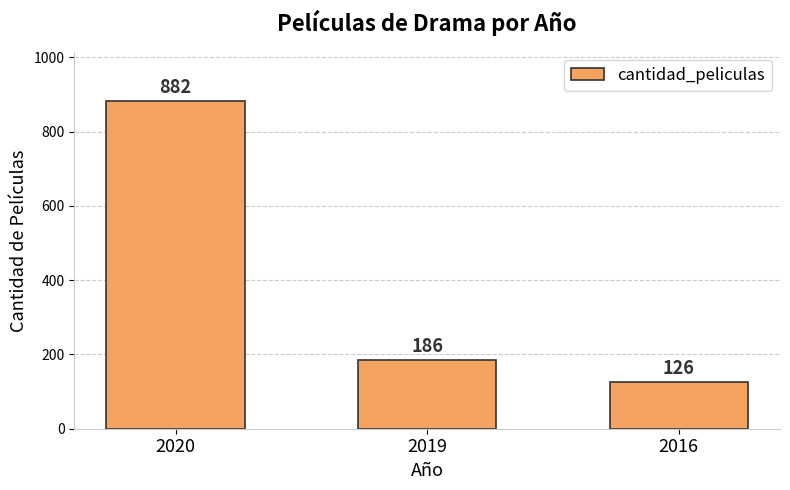

Between 2016 and 2020, which is larger?

2020